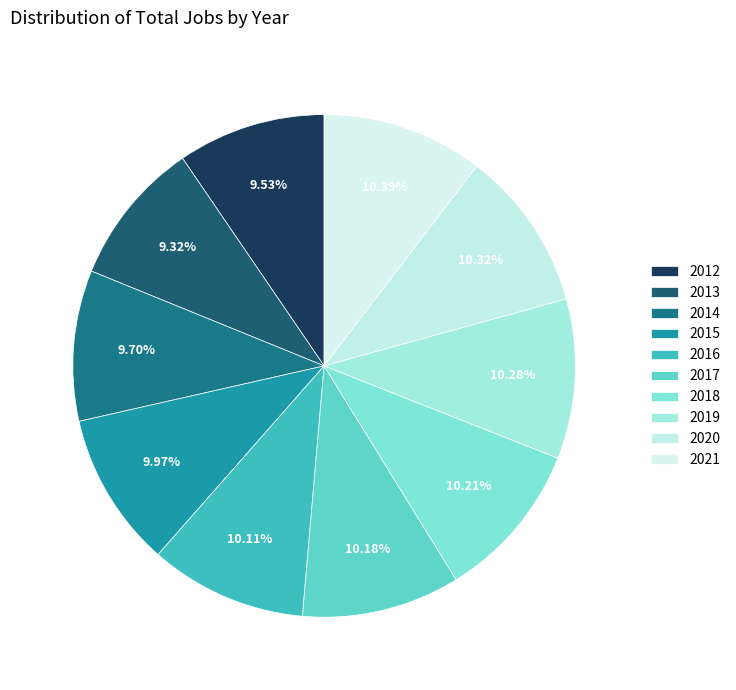

What is the change in value from 2015 to 2016?

+4